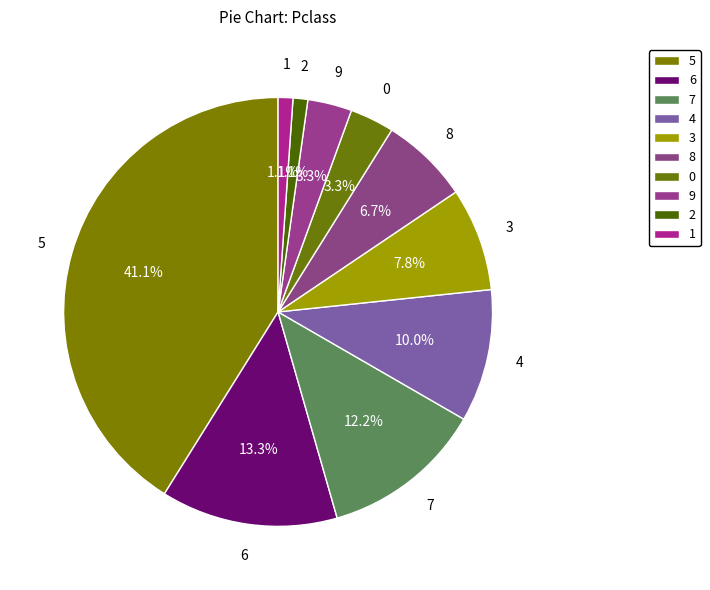

How many segments does this pie chart have?

10